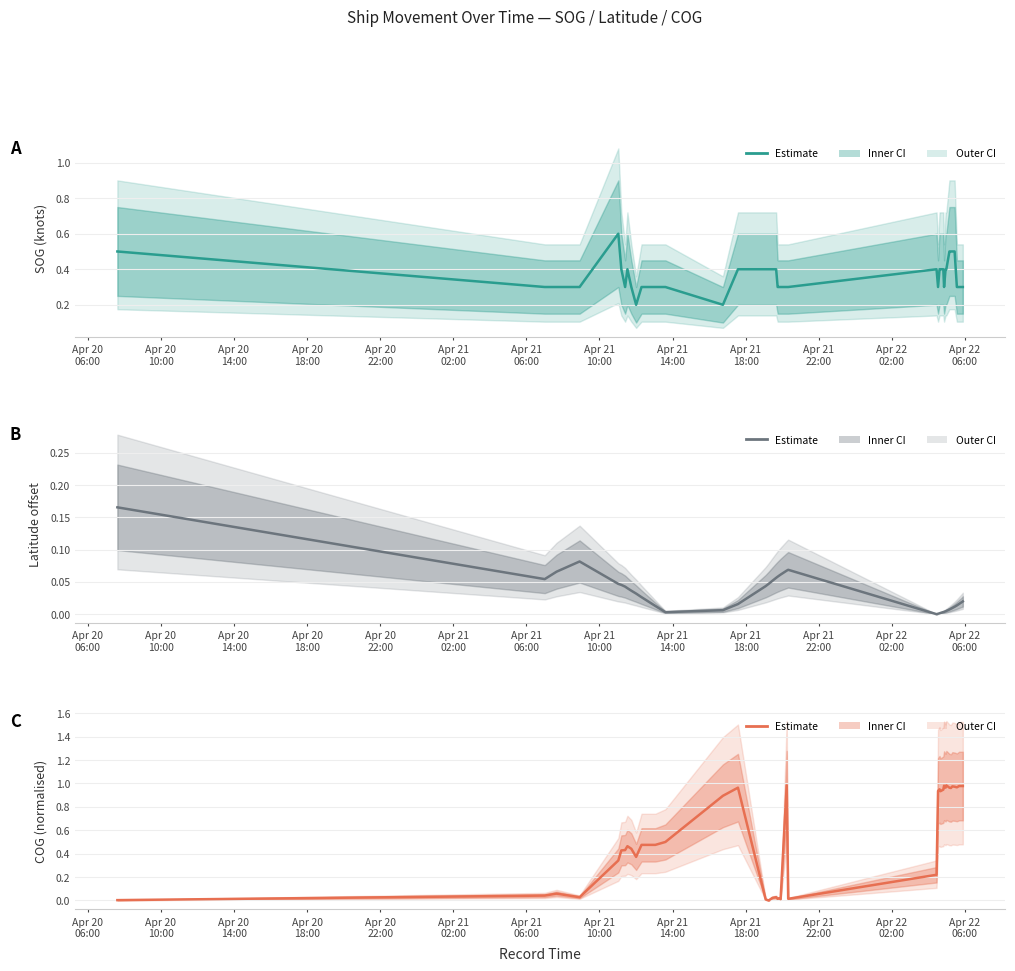

Is the value of SOG at Apr 22
02:00 greater than the value of Latitude at 25?

Yes